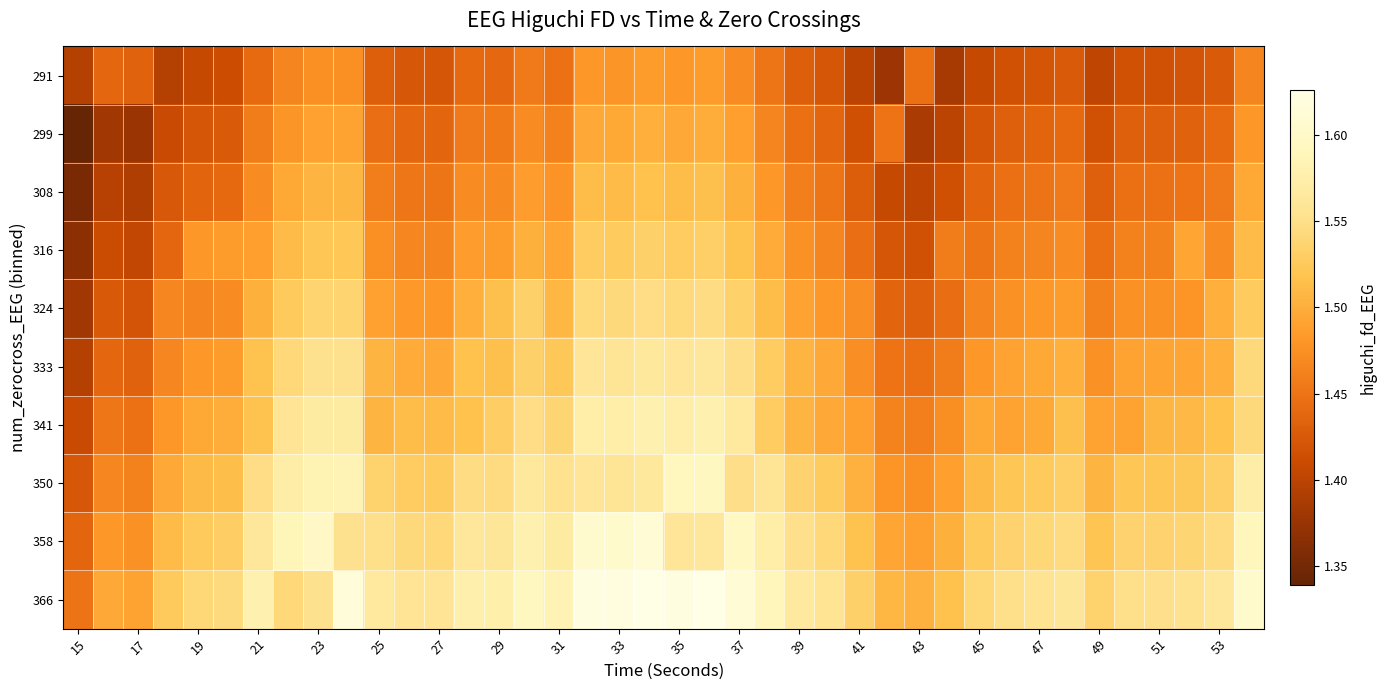

Reading left to right, extract all data points from this chart.

291: 1.4	1.4	1.4	1.4	1.4	1.4	1.4	1.5	1.5	1.5	1.4	1.4	1.4	1.4	1.4	1.5	1.4	1.5	1.5	1.5	1.5	1.5	1.5	1.5	1.4	1.4	1.4	1.4	1.4	1.4	1.4	1.4	1.4	1.4	1.4	1.4	1.4	1.4	1.4	1.5
299: 1.3	1.4	1.4	1.4	1.4	1.4	1.5	1.5	1.5	1.5	1.4	1.4	1.4	1.5	1.5	1.5	1.5	1.5	1.5	1.5	1.5	1.5	1.5	1.5	1.4	1.4	1.4	1.4	1.4	1.4	1.4	1.4	1.4	1.4	1.4	1.4	1.4	1.4	1.4	1.5
308: 1.4	1.4	1.4	1.4	1.4	1.4	1.5	1.5	1.5	1.5	1.5	1.5	1.5	1.5	1.5	1.5	1.5	1.5	1.5	1.5	1.5	1.5	1.5	1.5	1.5	1.5	1.4	1.4	1.4	1.4	1.4	1.4	1.5	1.5	1.4	1.4	1.4	1.4	1.5	1.5
316: 1.4	1.4	1.4	1.4	1.5	1.5	1.5	1.5	1.5	1.5	1.5	1.5	1.5	1.5	1.5	1.5	1.5	1.5	1.5	1.5	1.5	1.5	1.5	1.5	1.5	1.5	1.4	1.4	1.4	1.5	1.5	1.5	1.5	1.5	1.4	1.5	1.5	1.5	1.5	1.5
324: 1.4	1.4	1.4	1.5	1.5	1.5	1.5	1.5	1.5	1.5	1.5	1.5	1.5	1.5	1.5	1.5	1.5	1.5	1.5	1.5	1.5	1.5	1.5	1.5	1.5	1.5	1.5	1.4	1.4	1.4	1.5	1.5	1.5	1.5	1.5	1.5	1.5	1.5	1.5	1.5
333: 1.4	1.4	1.4	1.5	1.5	1.5	1.5	1.5	1.6	1.6	1.5	1.5	1.5	1.5	1.5	1.5	1.5	1.6	1.6	1.6	1.6	1.6	1.5	1.5	1.5	1.5	1.5	1.4	1.4	1.5	1.5	1.5	1.5	1.5	1.5	1.5	1.5	1.5	1.5	1.5
341: 1.4	1.5	1.4	1.5	1.5	1.5	1.5	1.6	1.6	1.6	1.5	1.5	1.5	1.5	1.5	1.5	1.5	1.6	1.6	1.6	1.6	1.6	1.6	1.5	1.5	1.5	1.5	1.5	1.5	1.5	1.5	1.5	1.5	1.5	1.5	1.5	1.5	1.5	1.5	1.5
350: 1.4	1.5	1.5	1.5	1.5	1.5	1.5	1.6	1.6	1.6	1.5	1.5	1.5	1.5	1.5	1.6	1.6	1.6	1.6	1.6	1.6	1.6	1.5	1.6	1.5	1.5	1.5	1.5	1.5	1.5	1.5	1.5	1.5	1.5	1.5	1.5	1.5	1.5	1.5	1.6
358: 1.4	1.5	1.5	1.5	1.5	1.5	1.6	1.6	1.6	1.6	1.6	1.5	1.5	1.6	1.6	1.6	1.6	1.6	1.6	1.6	1.6	1.6	1.6	1.6	1.6	1.5	1.5	1.5	1.5	1.5	1.5	1.5	1.5	1.5	1.5	1.5	1.5	1.5	1.5	1.6
366: 1.5	1.5	1.5	1.5	1.5	1.5	1.6	1.5	1.6	1.6	1.6	1.6	1.6	1.6	1.6	1.6	1.6	1.6	1.6	1.6	1.6	1.6	1.6	1.6	1.6	1.6	1.5	1.5	1.5	1.5	1.5	1.6	1.6	1.6	1.5	1.6	1.6	1.6	1.6	1.6